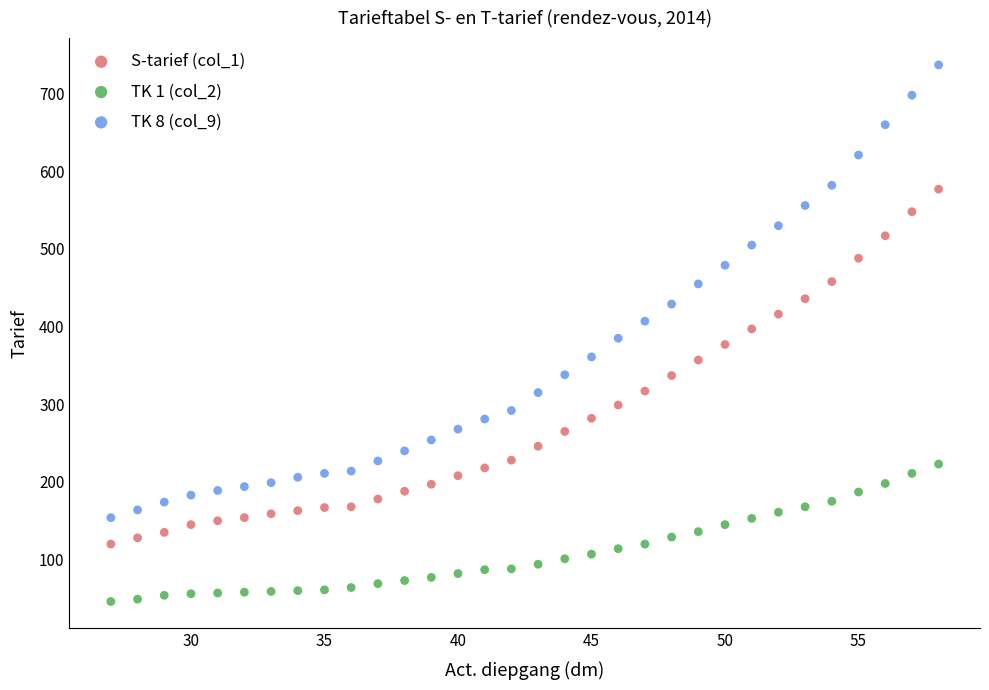

What is the X range (max minus min) for the scatter plot?

31